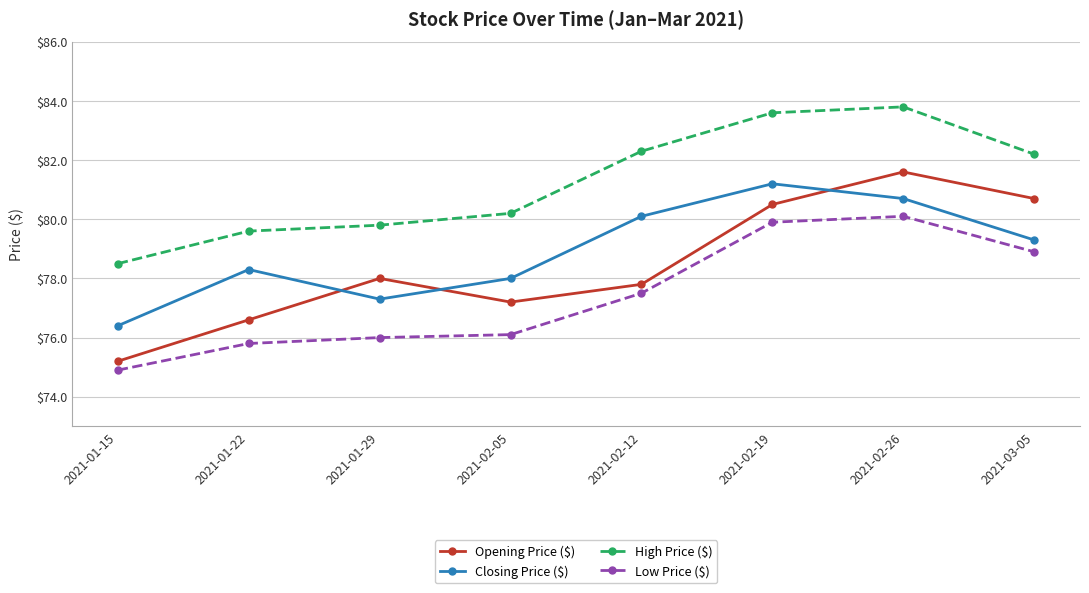

Reading left to right, extract all data points from this chart.

Opening Price ($): 2021-01-15=75.2	2021-01-22=76.6	2021-01-29=78.0	2021-02-05=77.2	2021-02-12=77.8	2021-02-19=80.5	2021-02-26=81.6	2021-03-05=80.7
Closing Price ($): 2021-01-15=76.4	2021-01-22=78.3	2021-01-29=77.3	2021-02-05=78.0	2021-02-12=80.1	2021-02-19=81.2	2021-02-26=80.7	2021-03-05=79.3
High Price ($): 2021-01-15=78.5	2021-01-22=79.6	2021-01-29=79.8	2021-02-05=80.2	2021-02-12=82.3	2021-02-19=83.6	2021-02-26=83.8	2021-03-05=82.2
Low Price ($): 2021-01-15=74.9	2021-01-22=75.8	2021-01-29=76.0	2021-02-05=76.1	2021-02-12=77.5	2021-02-19=79.9	2021-02-26=80.1	2021-03-05=78.9